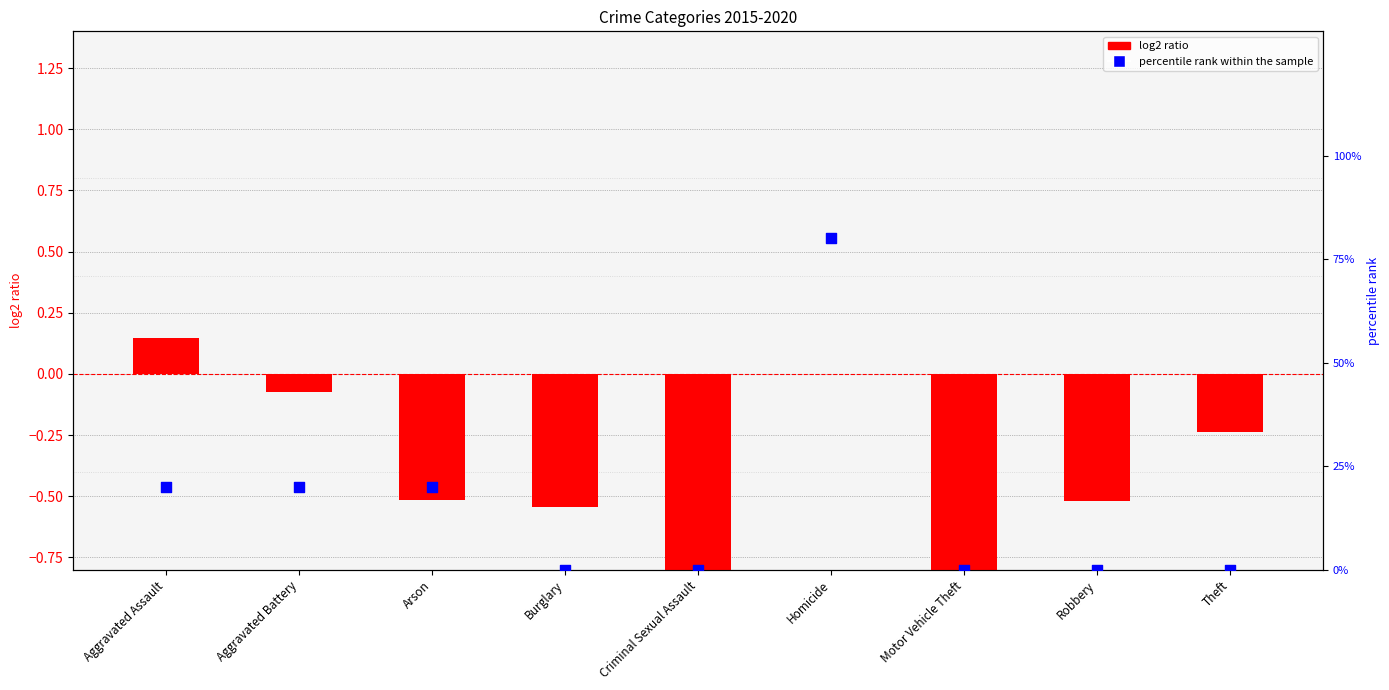

What is the total value across all series at Aggravated Assault?

20.1